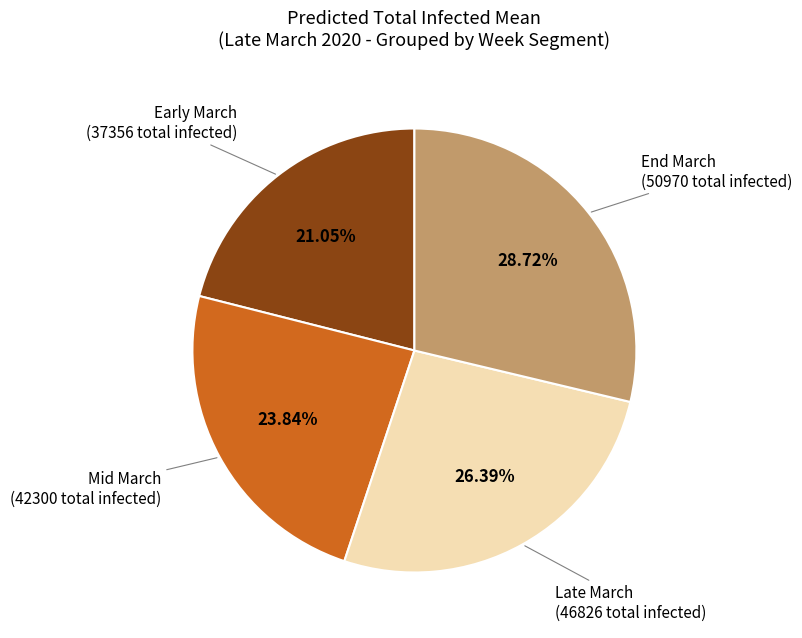

Rank the categories by value from highest to lowest.

End March, Late March, Mid March, Early March